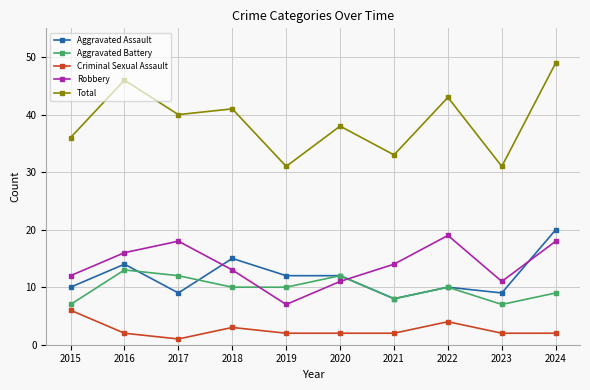

Reading right to left, extract all data points from this chart.

Aggravated Assault: 2024=20	2023=9	2022=10	2021=8	2020=12	2019=12	2018=15	2017=9	2016=14	2015=10
Aggravated Battery: 2024=9	2023=7	2022=10	2021=8	2020=12	2019=10	2018=10	2017=12	2016=13	2015=7
Criminal Sexual Assault: 2024=2	2023=2	2022=4	2021=2	2020=2	2019=2	2018=3	2017=1	2016=2	2015=6
Robbery: 2024=18	2023=11	2022=19	2021=14	2020=11	2019=7	2018=13	2017=18	2016=16	2015=12
Total: 2024=49	2023=31	2022=43	2021=33	2020=38	2019=31	2018=41	2017=40	2016=46	2015=36